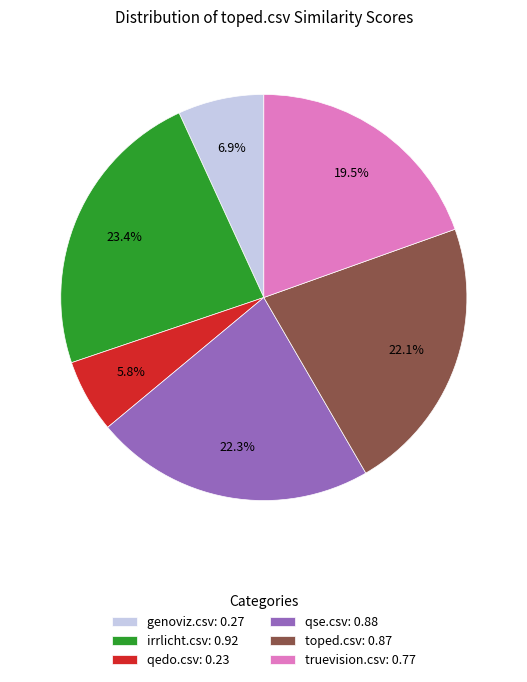

Is there a majority slice in this chart?

No